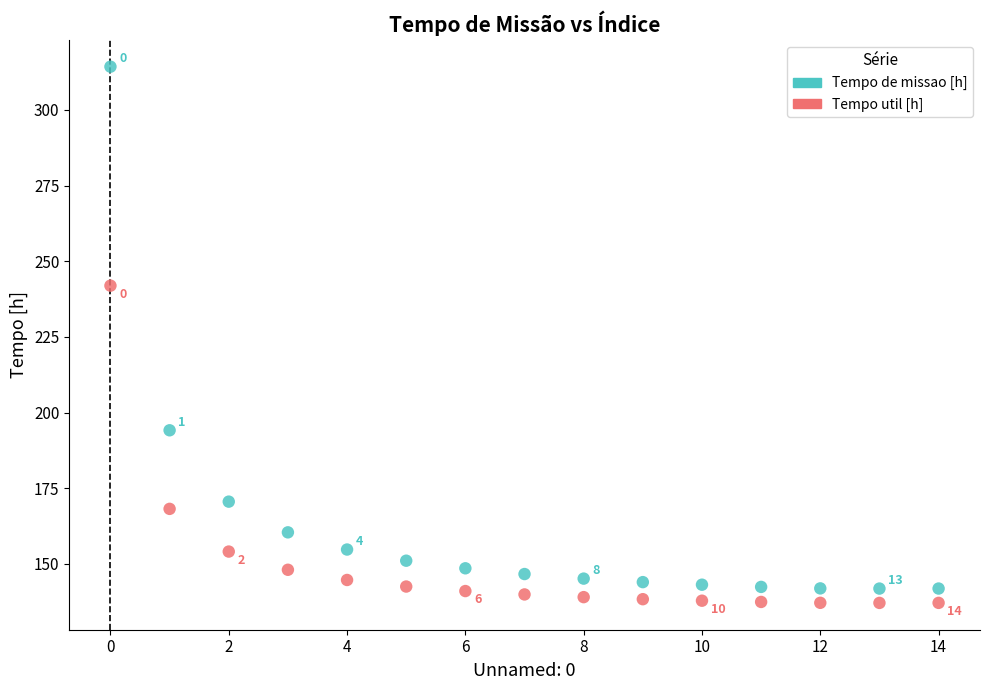

Across all data points, what is the range of Y values (max minus min)?

177.2